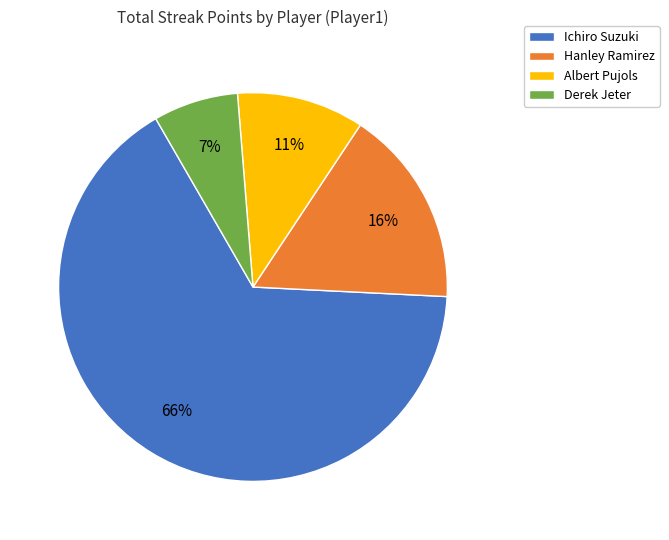

Which slice is the largest?

Ichiro Suzuki